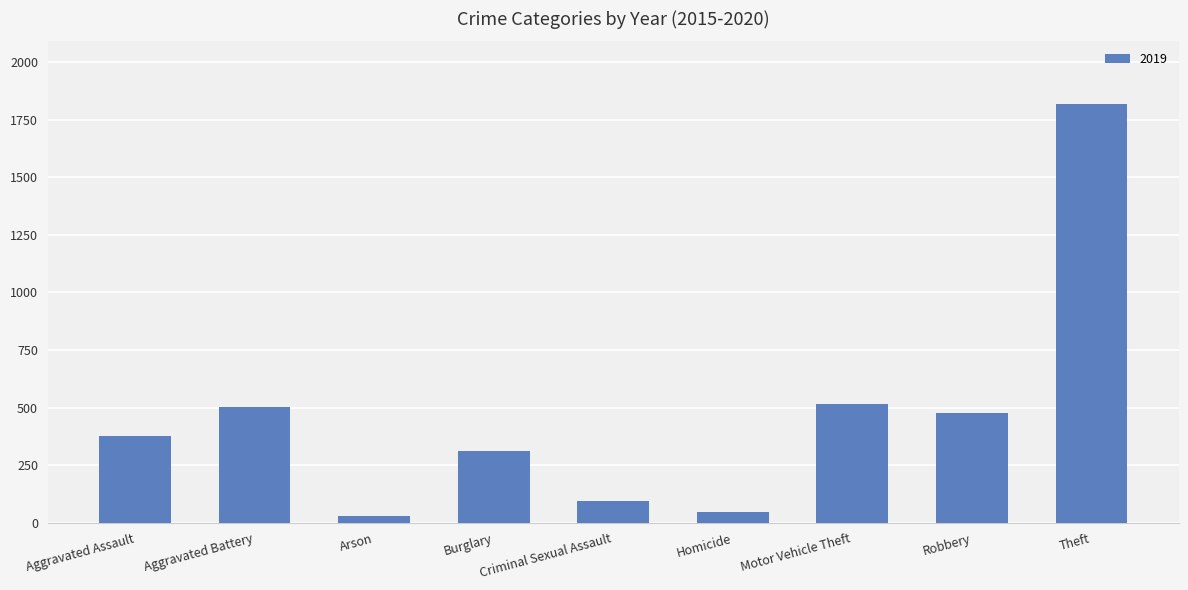

How many data points does each series have?

9